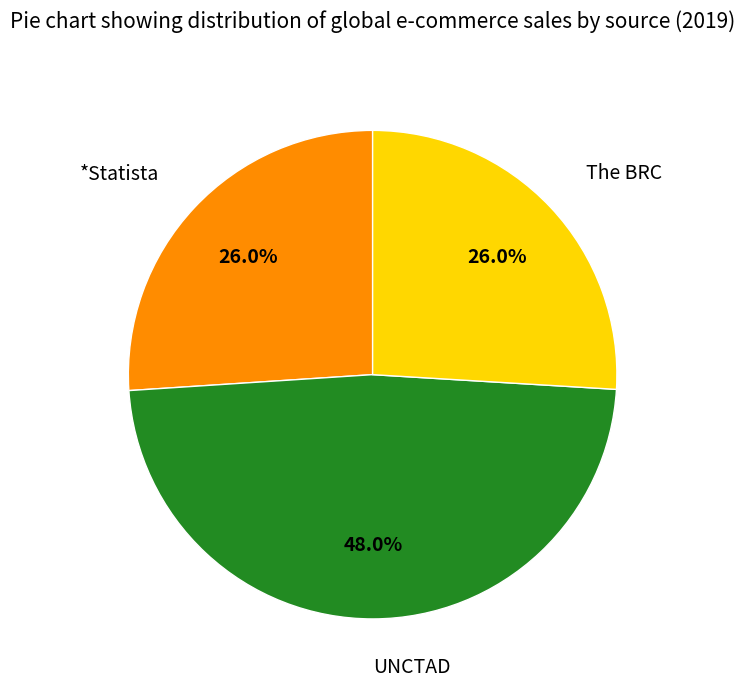

The UNCTAD slice represents 41% of the pie. True or false?

False